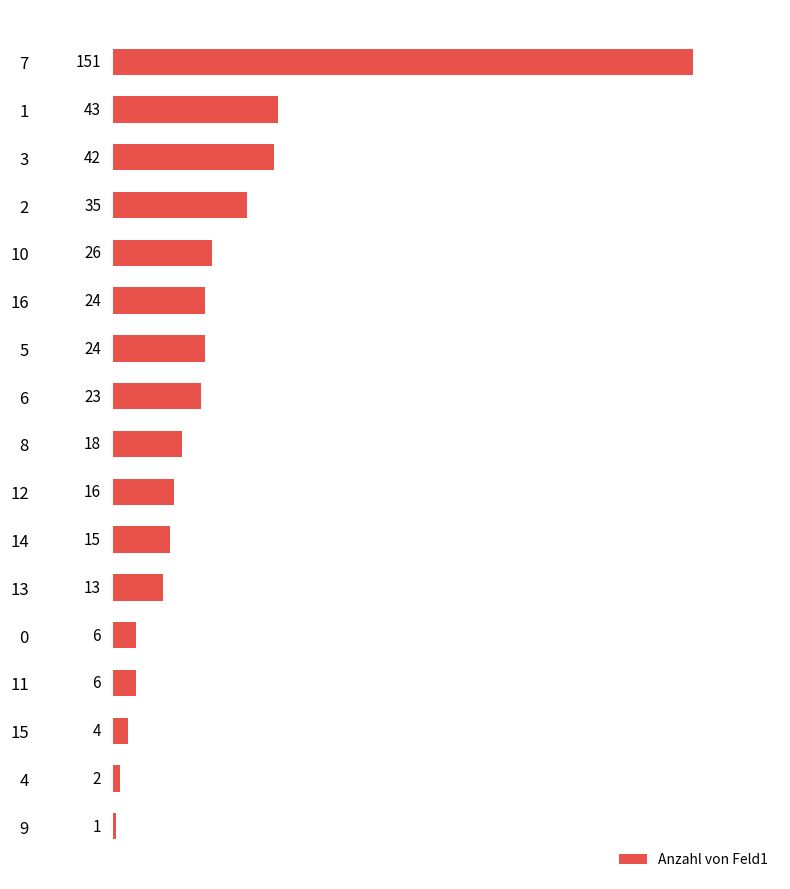

Which label corresponds to the largest value in the chart?

7